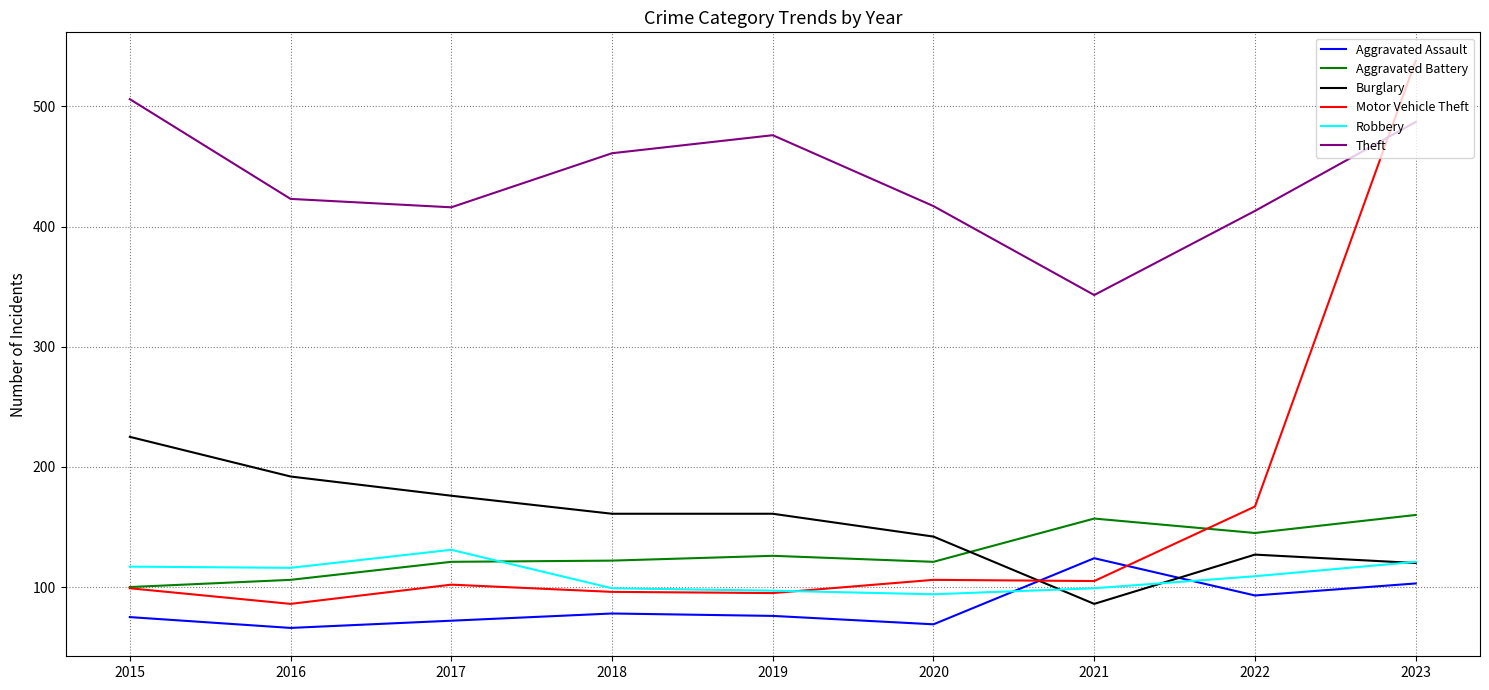

How many series are shown in this chart?

6